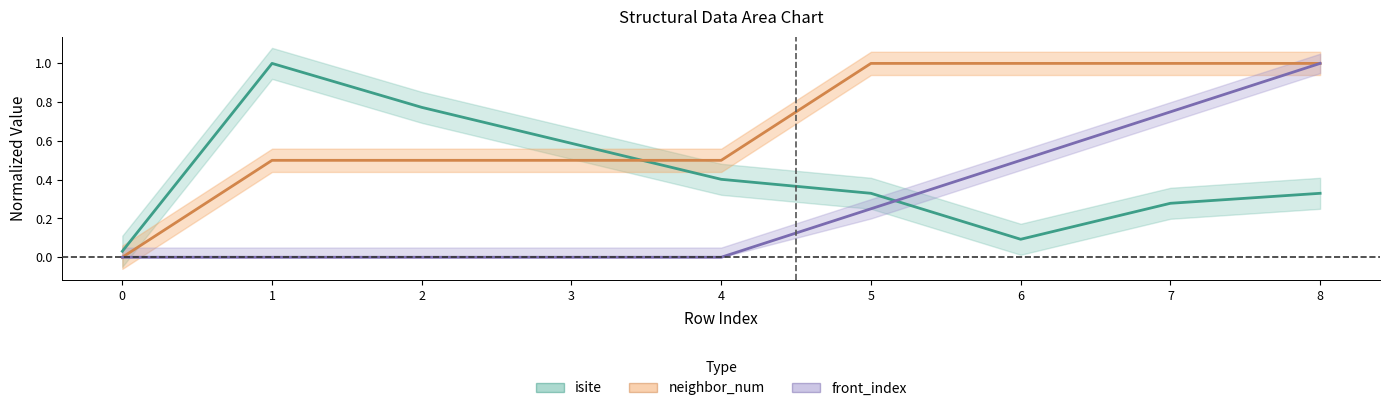

What is the average value of the isite series?

0.4